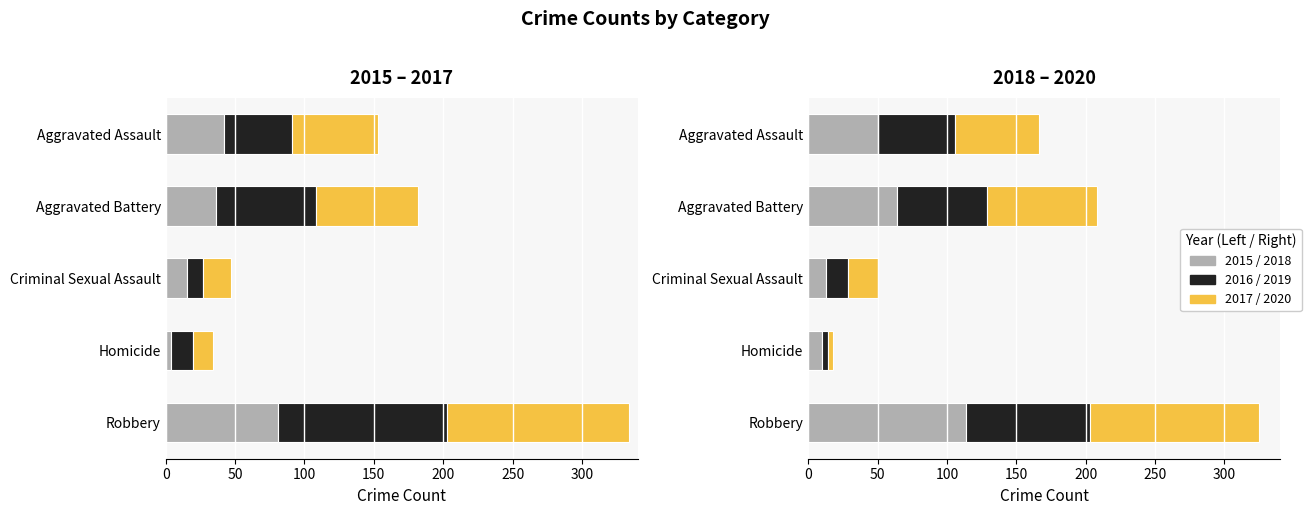

List the series in order of their peak value, highest first.

2017, 2016, 2020, 2018, 2019, 2015